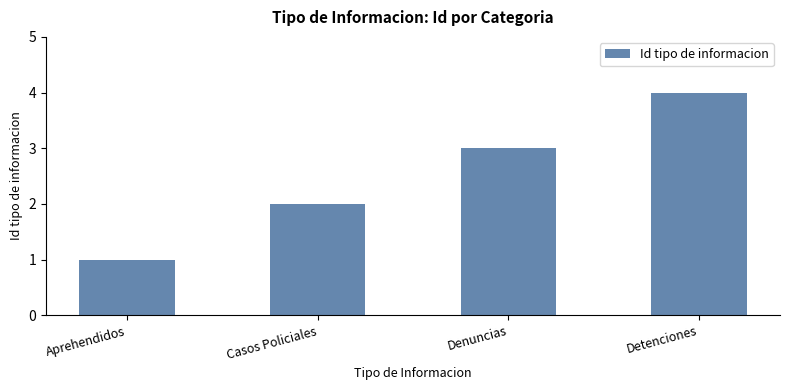

What is the label of the 3rd bar from the right?

Casos Policiales